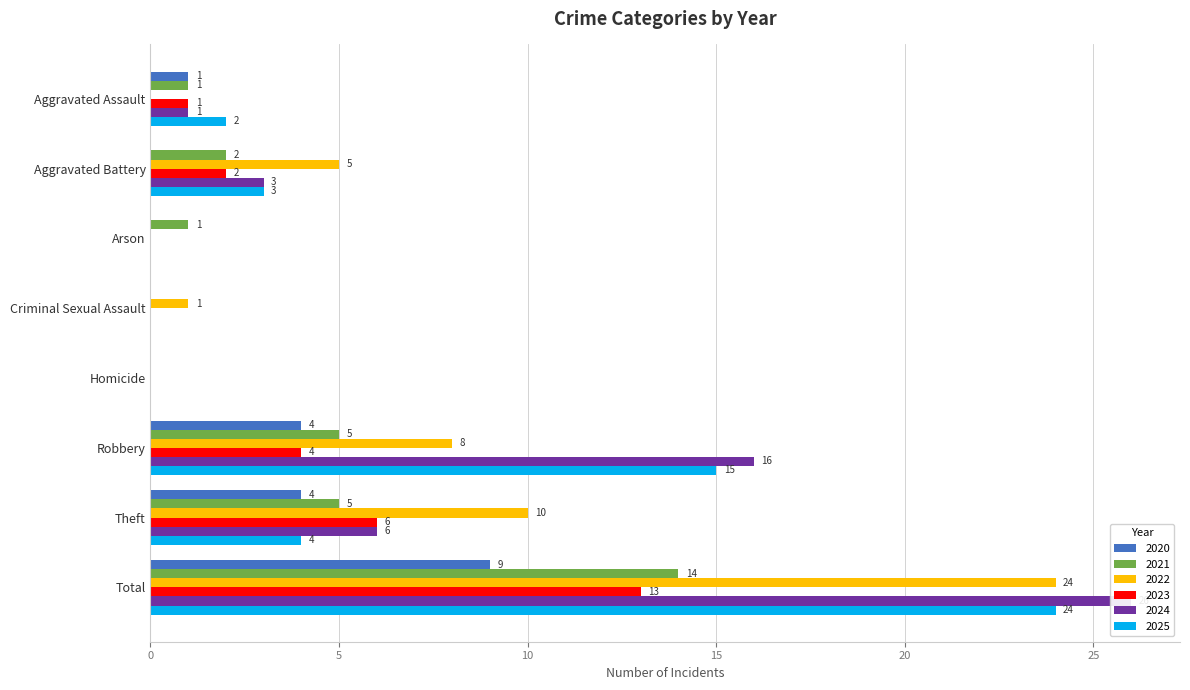

Reading left to right, extract all data points from this chart.

2020: 1	0	0	0	0	4	4	9
2021: 1	2	1	0	0	5	5	14
2022: 0	5	0	1	0	8	10	24
2023: 1	2	0	0	0	4	6	13
2024: 1	3	0	0	0	16	6	26
2025: 2	3	0	0	0	15	4	24